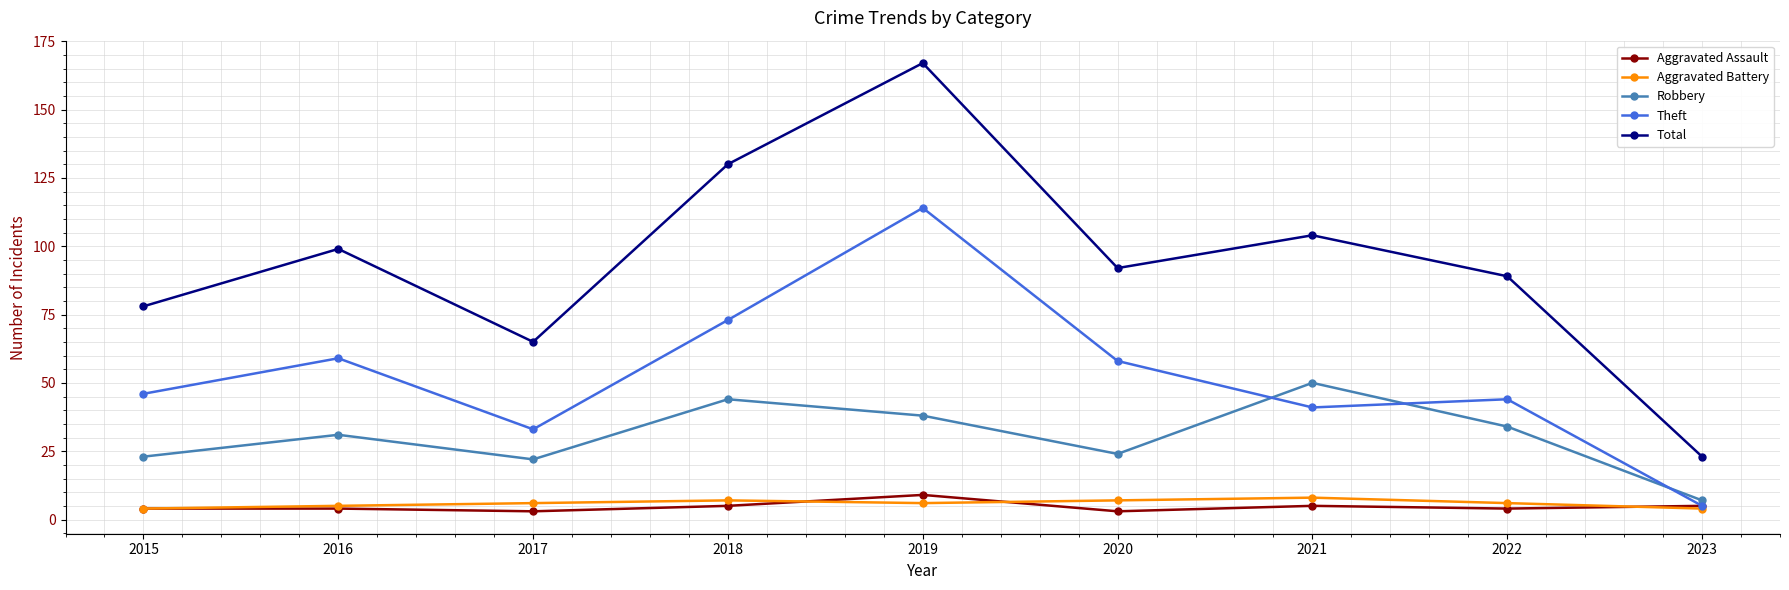

Is it true that Robbery equals 40 at 2020?

False